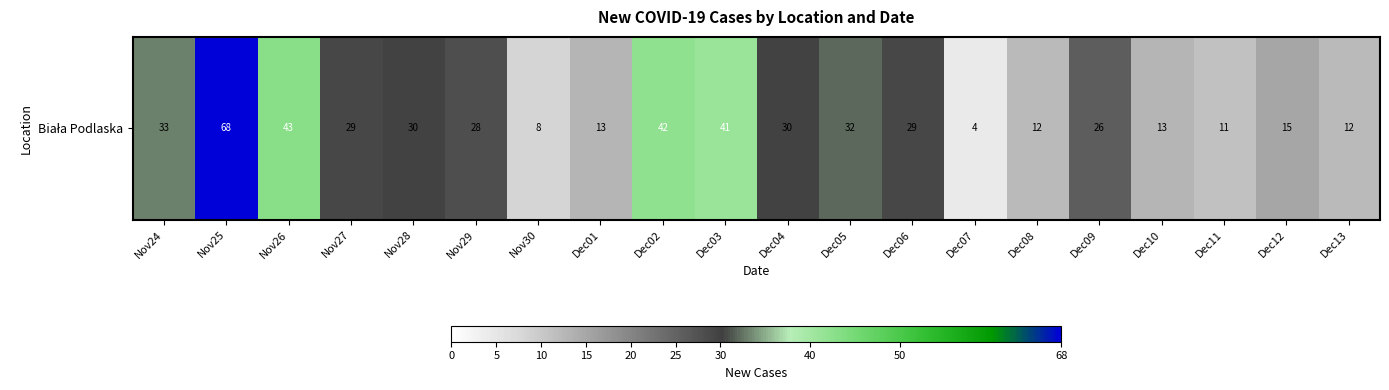

What is the greatest value displayed?

68